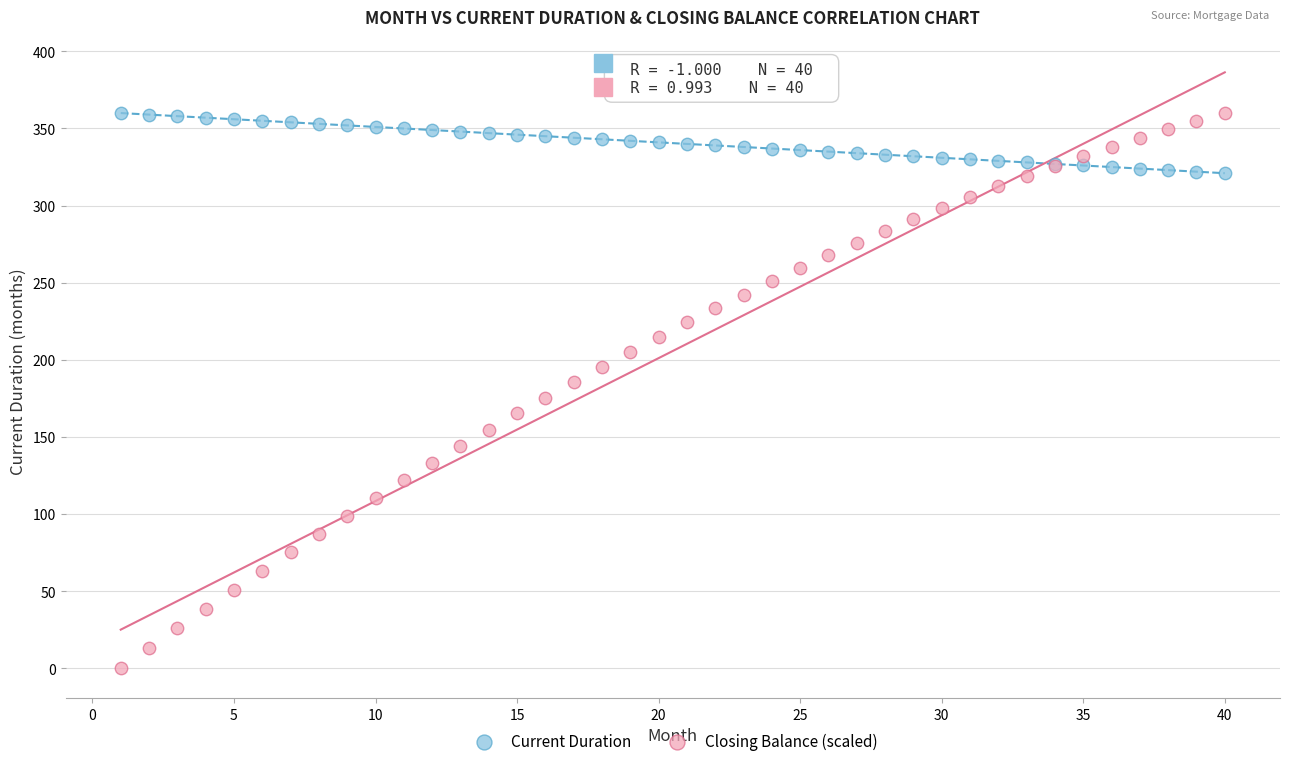

Which series reaches the minimum Y coordinate?

Closing Balance (scaled)